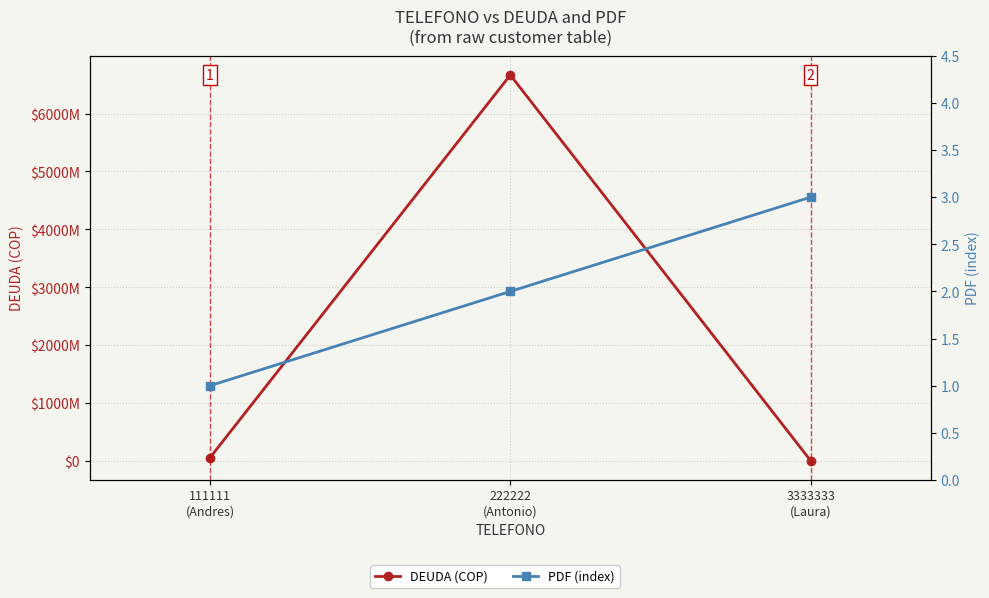

Which category has the highest value in the PDF series?

3333333
(Laura)